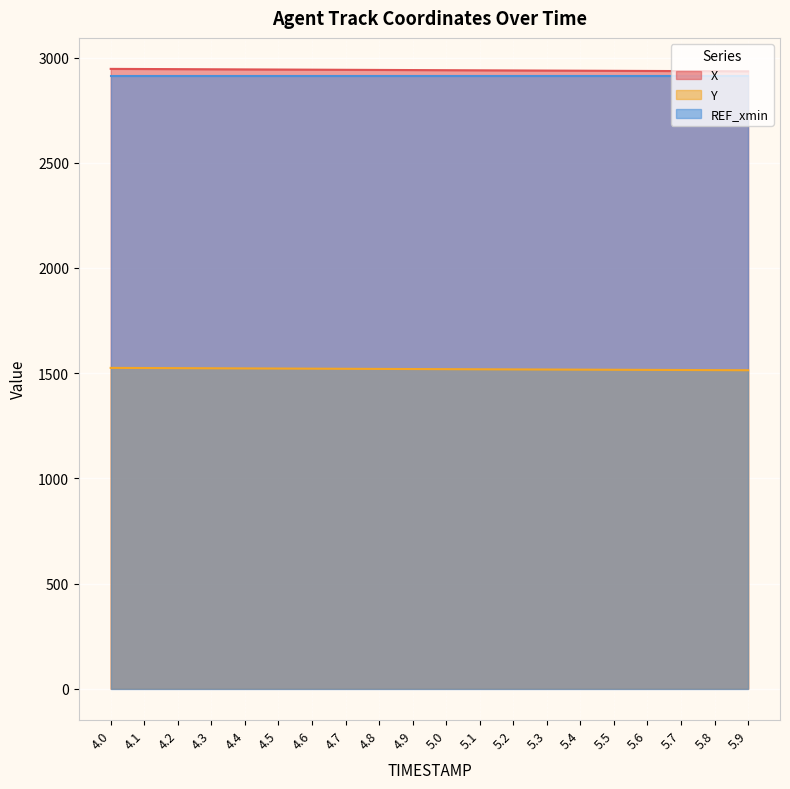

Which series has the largest range (max minus min)?

X